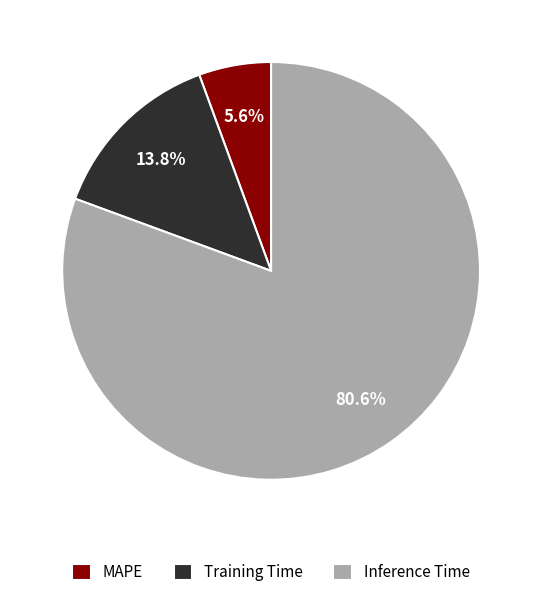

To the nearest percent, what percentage of the pie is Training Time?

14%